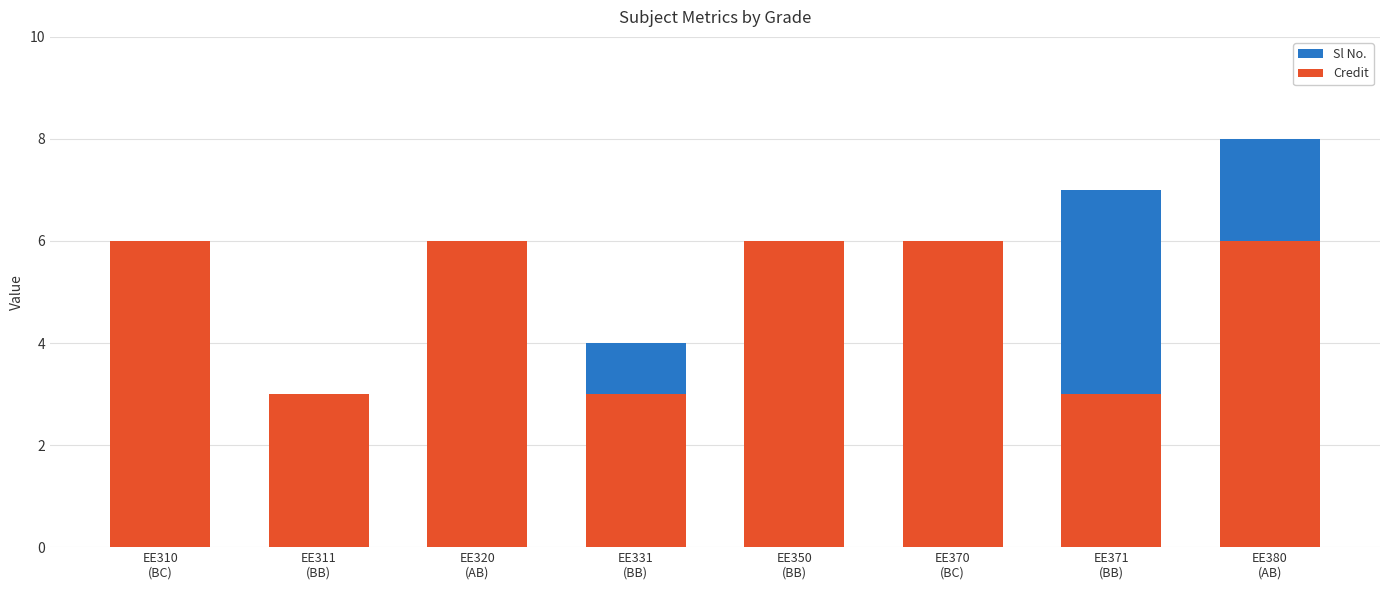

Which series has the largest total across all categories?

Credit